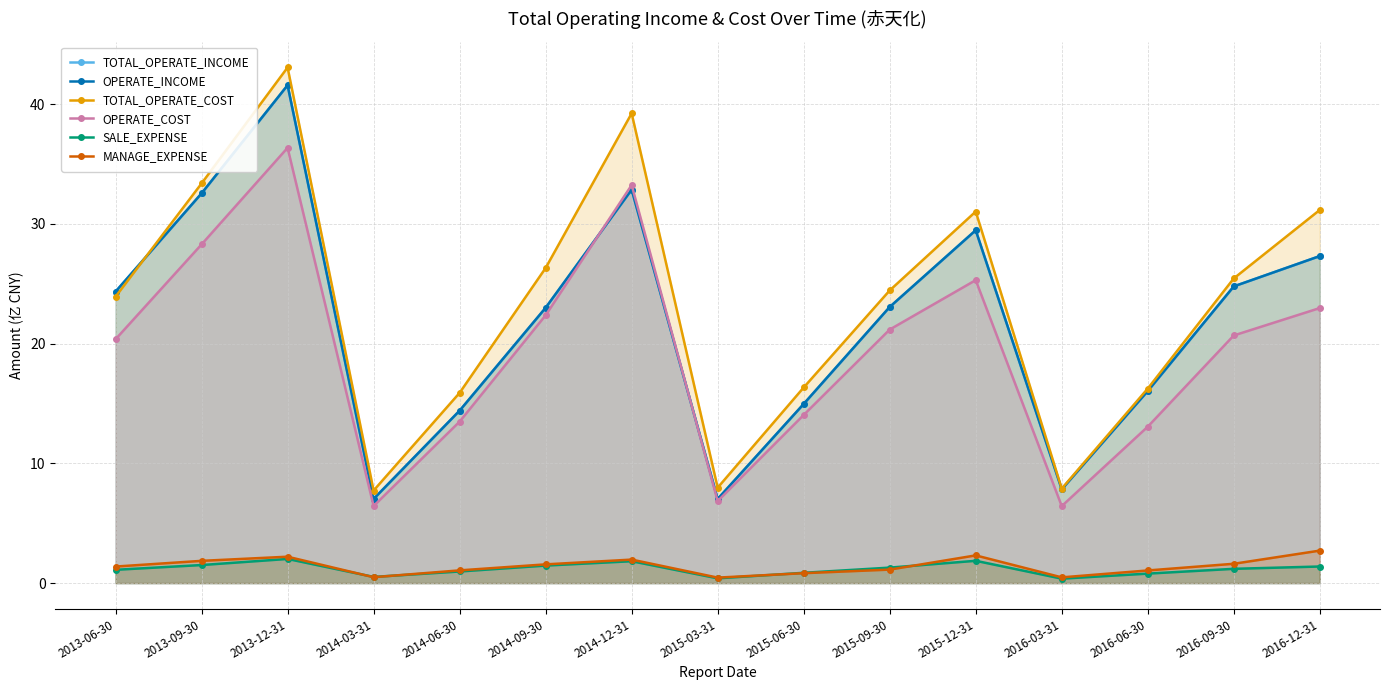

What is the sum of the TOTAL_OPERATE_INCOME values at 2015-09-30 and 2016-09-30?

47.8